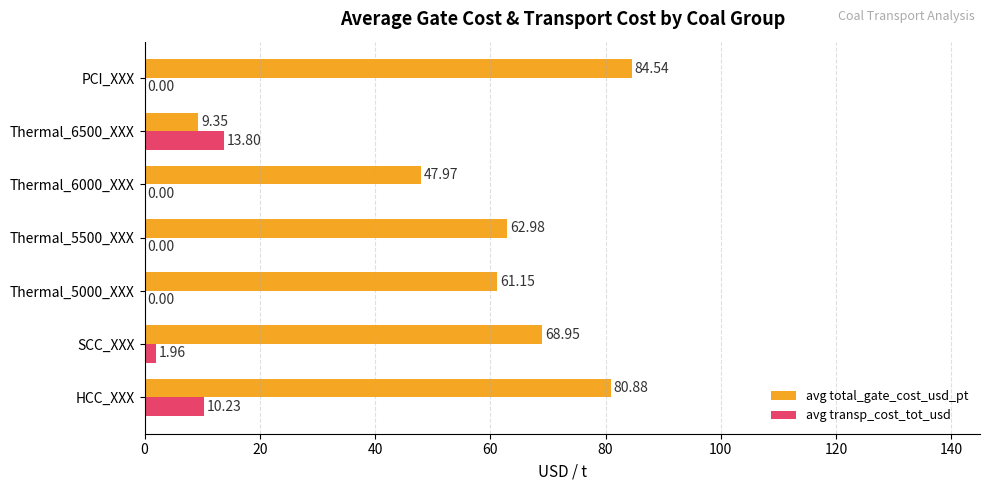

Between HCC_XXX and SCC_XXX, which series saw the biggest shift?

avg total_gate_cost_usd_pt